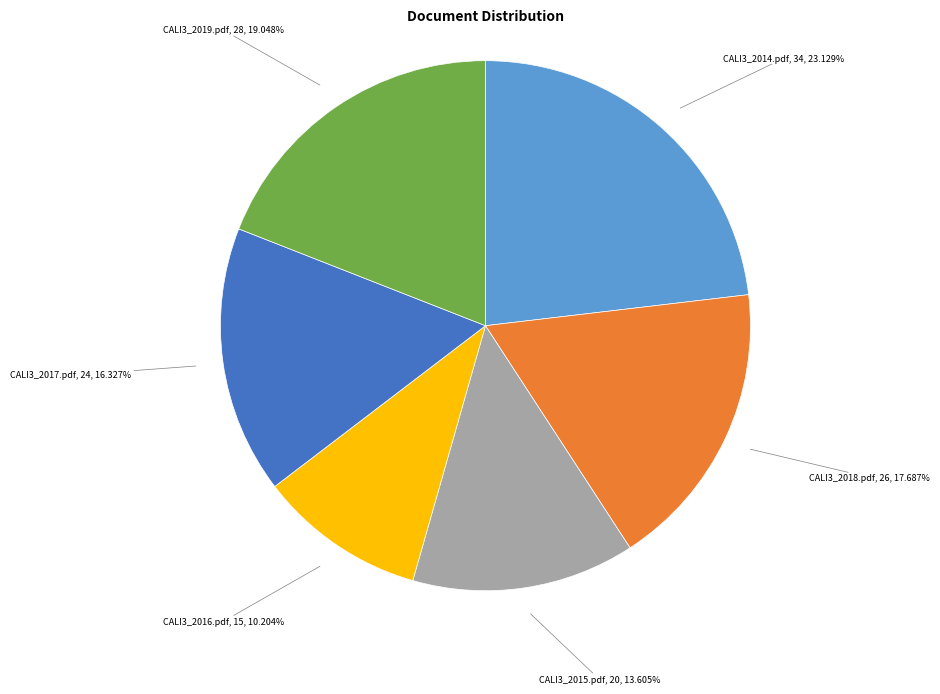

To the nearest percent, what is the average slice percentage?

17%